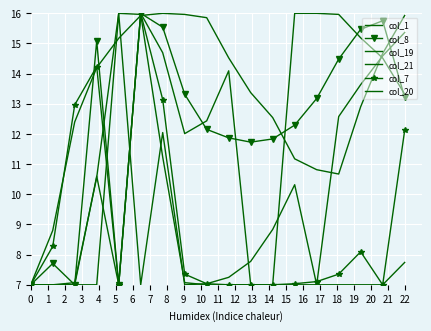

What is the greatest value displayed?

16.0